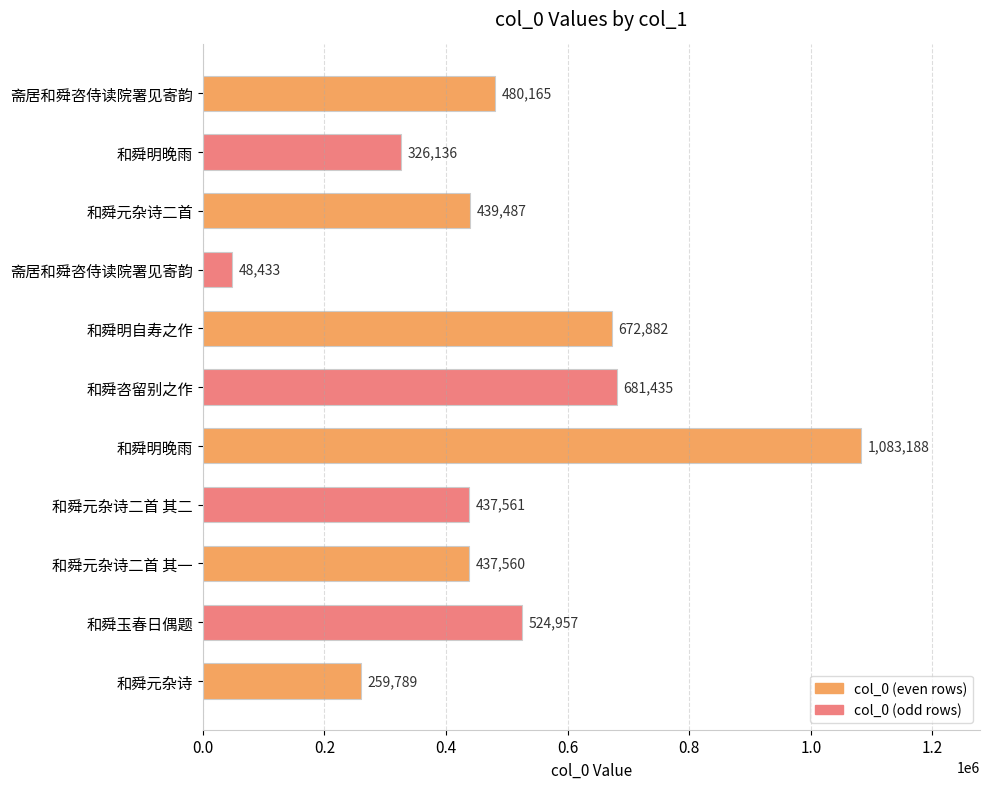

Rank the categories by value from highest to lowest.

和舜明晚雨, 和舜咨留别之作, 和舜明自寿之作, 和舜玉春日偶题, 斋居和舜咨侍读院署见寄韵, 和舜元杂诗二首, 和舜元杂诗二首 其二, 和舜元杂诗二首 其一, 和舜明晚雨, 和舜元杂诗, 斋居和舜咨侍读院署见寄韵